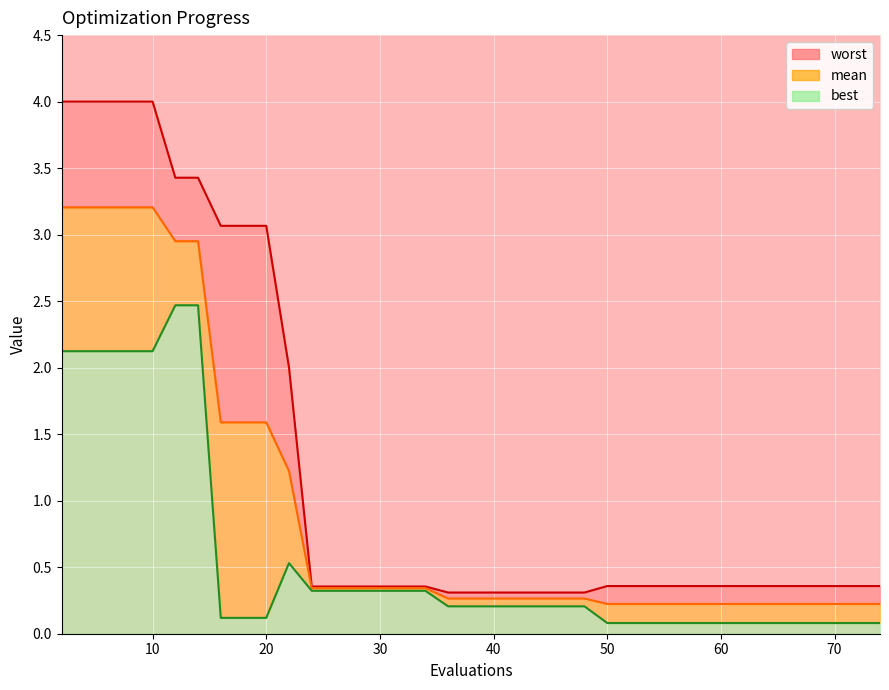

Between 36 and 52, which series saw the biggest shift?

best